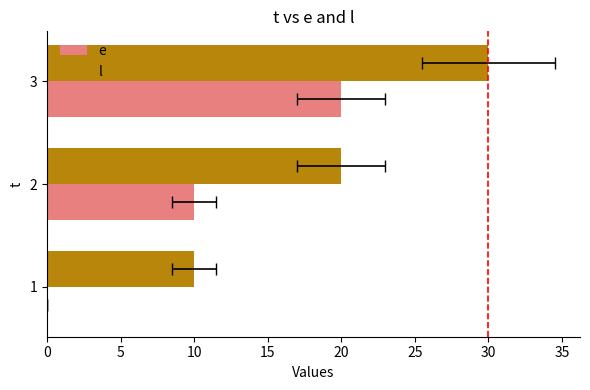

Reading left to right, what are all the values shown in this chart?

e: 0	10	20
l: 10	20	30